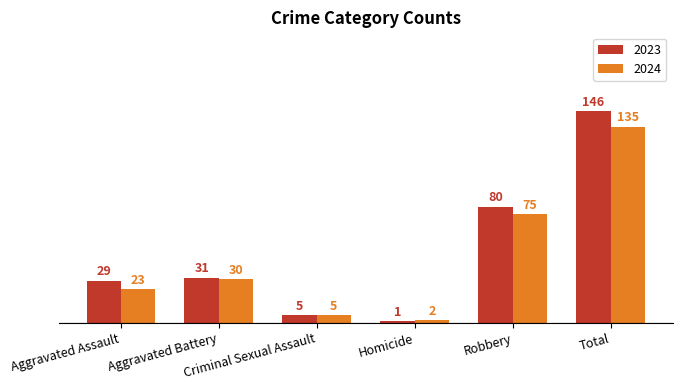

At Aggravated Battery, list the series in order from largest to smallest.

2023, 2024